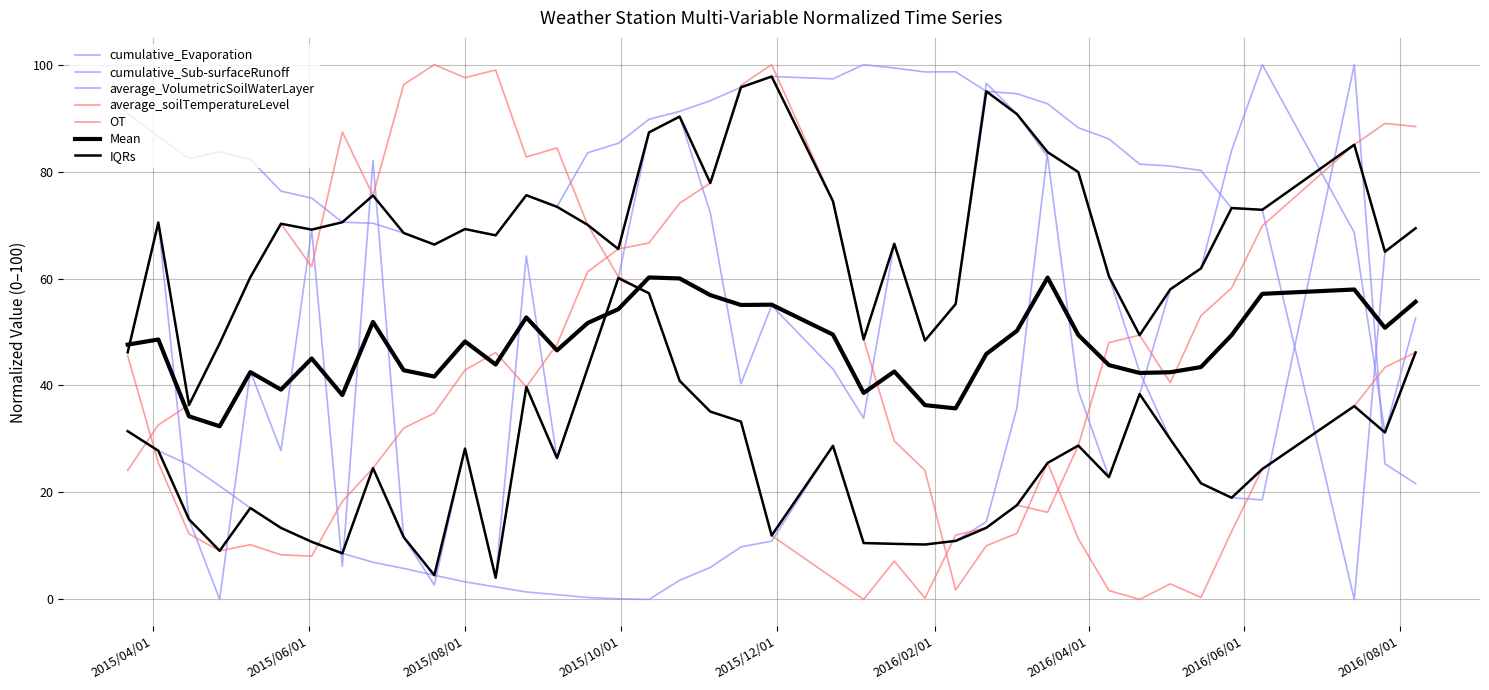

What is the difference between the maximum and minimum values in the cumulative_Evaporation series?

100.0